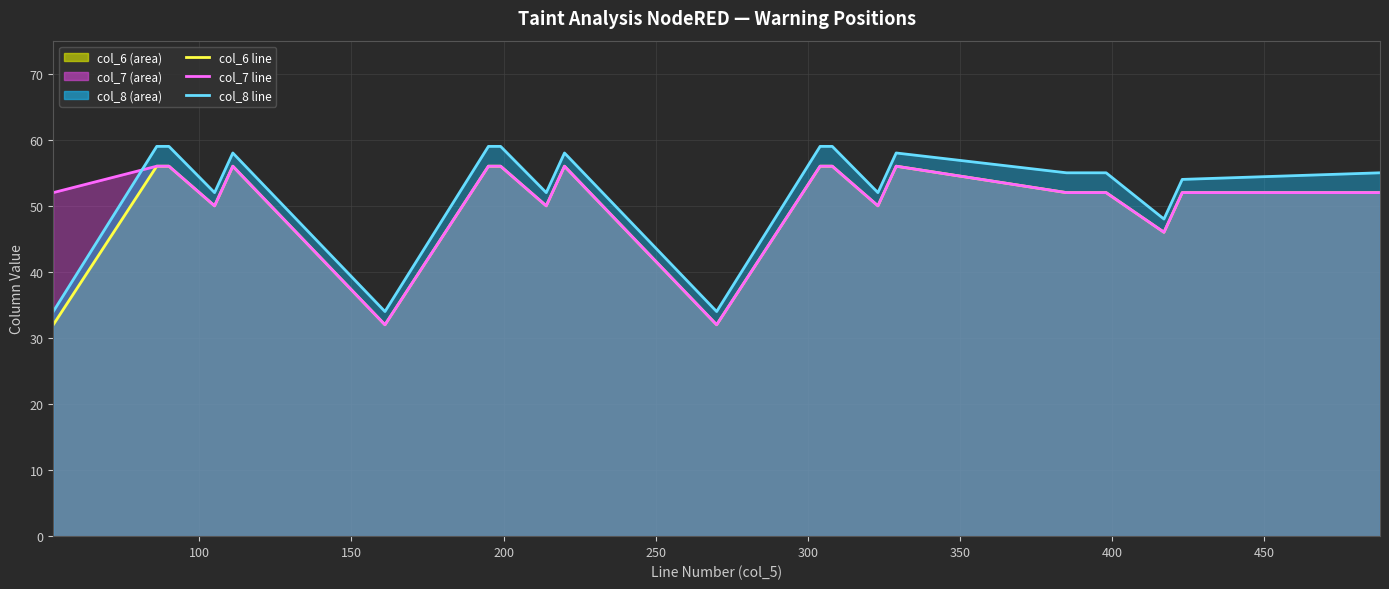

How many distinct data groups are displayed?

3